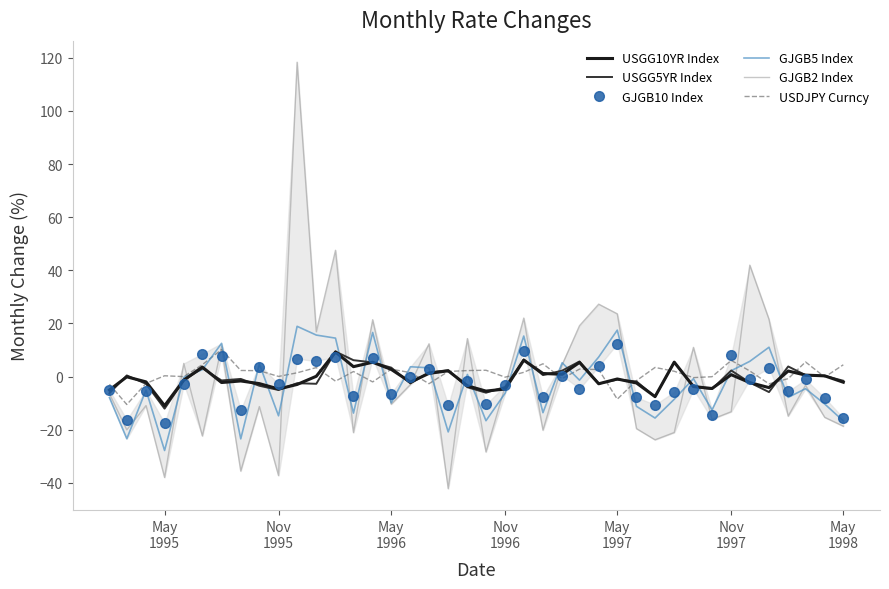

What is the lowest value of the GJGB2 Index series?

-42.1